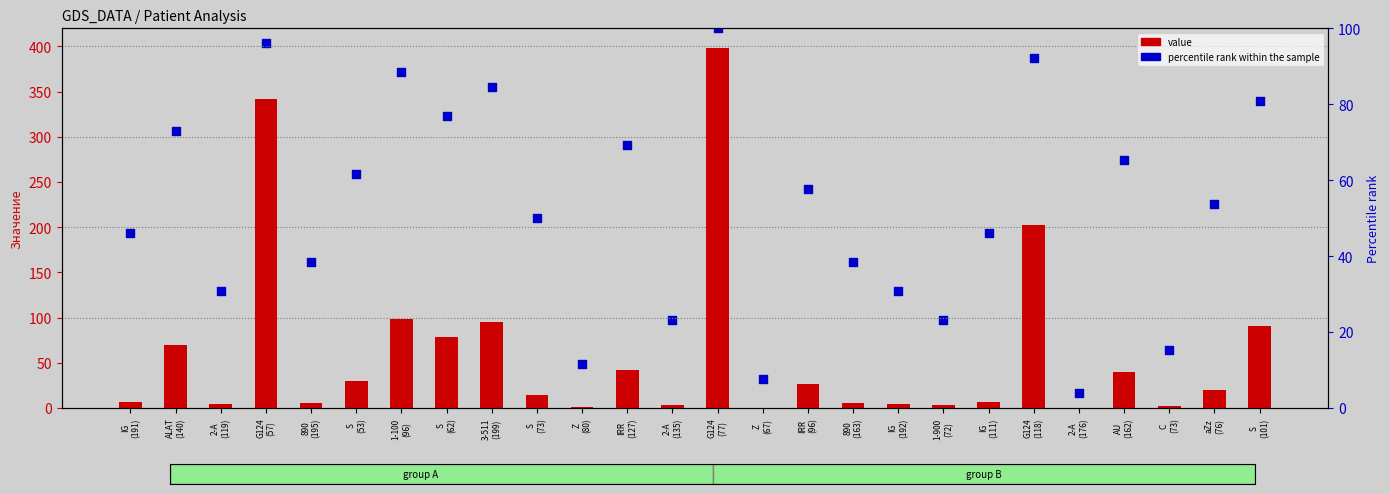

Which series has the largest total across all categories?

value